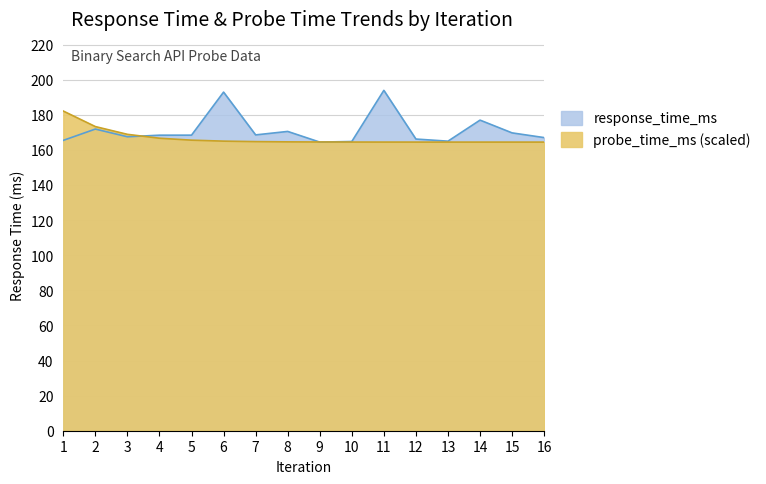

List the labels in order of probe_time_ms_scaled value, largest first.

1, 2, 3, 4, 5, 6, 7, 8, 9, 10, 11, 12, 13, 14, 15, 16